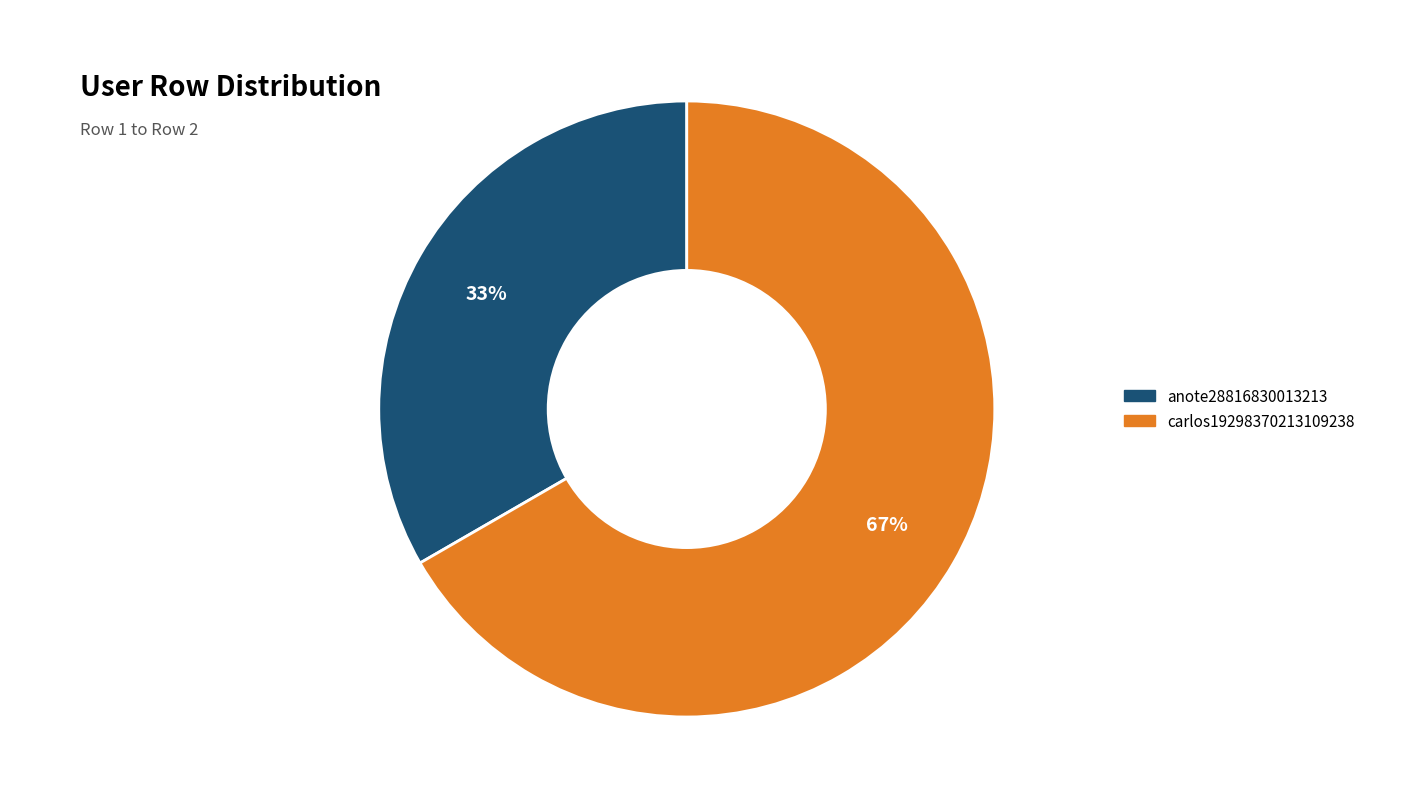

To the nearest percent, what is the combined percentage of anote28816830013213 and carlos19298370213109238?

100%